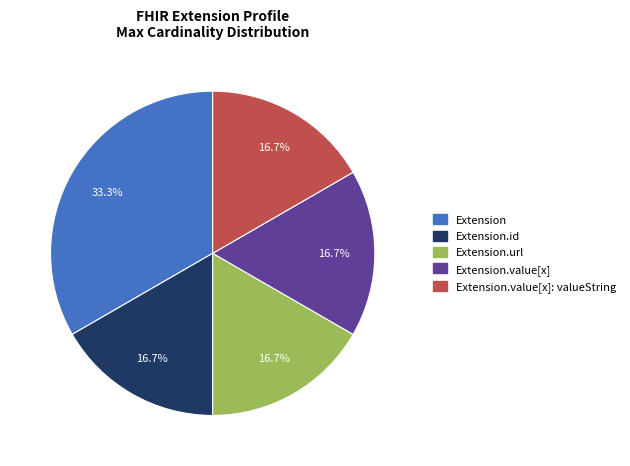

Does Extension.url account for over 50% of the chart?

No